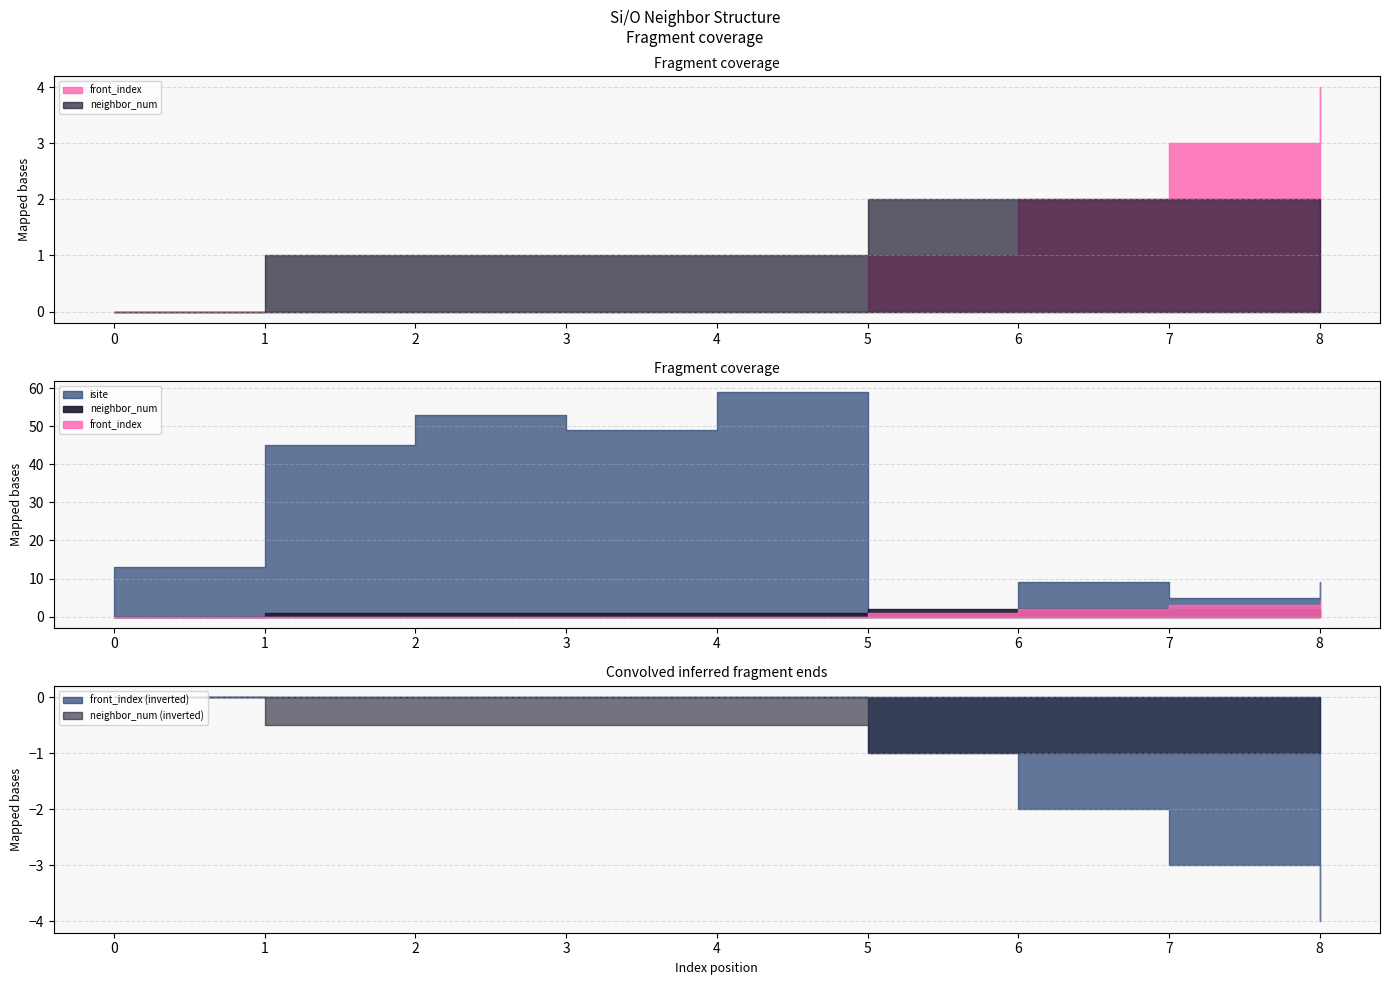

How many values in the neighbor_num series exceed 1?

4